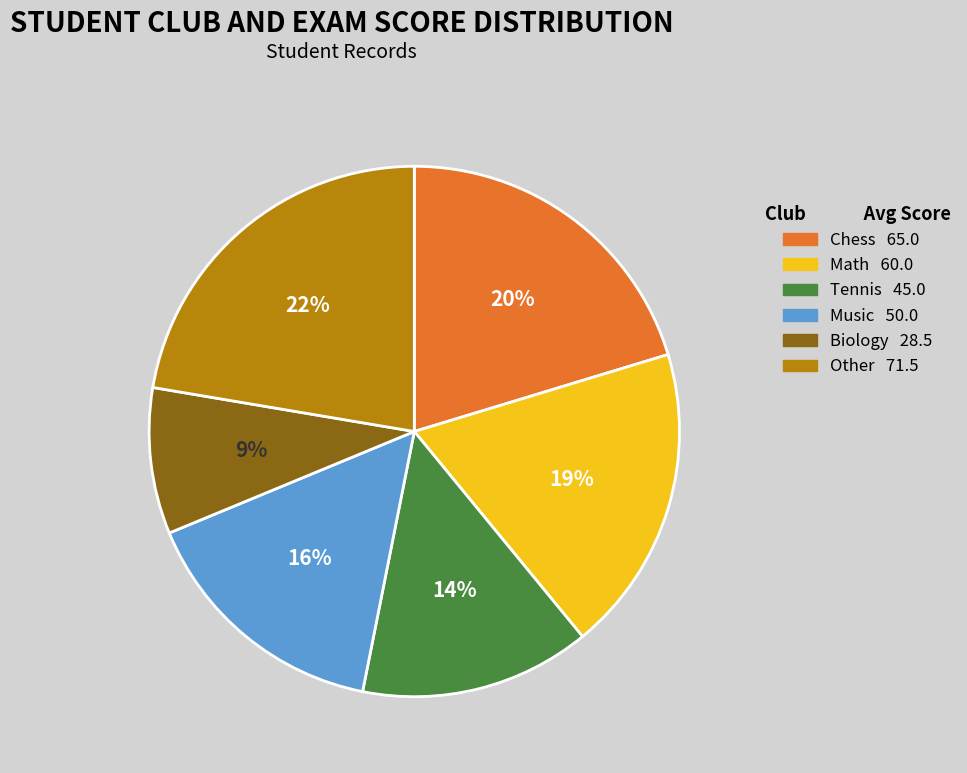

To the nearest percent, what percentage of the pie is Biology?

9%